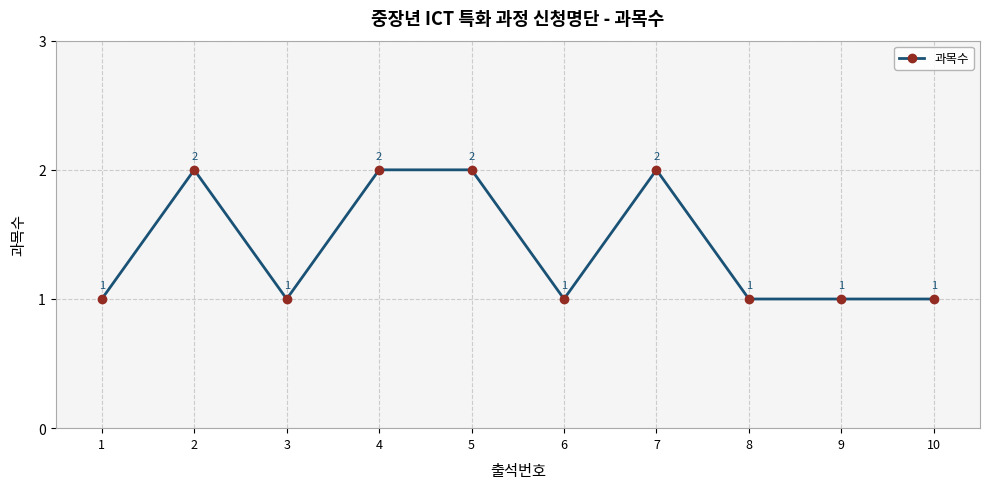

What is the sum of all values?

14